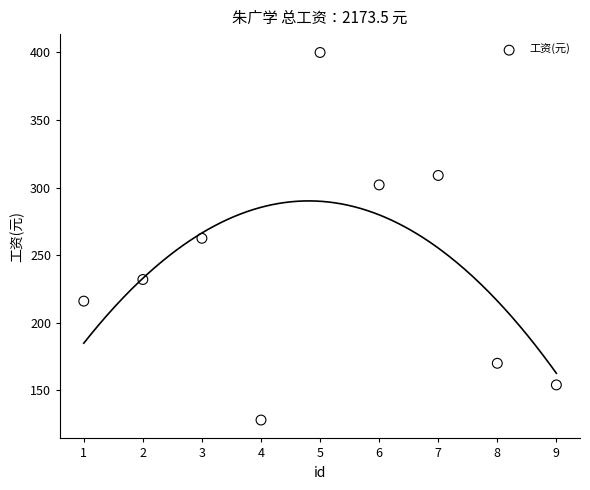

What is the average Y value?

241.5